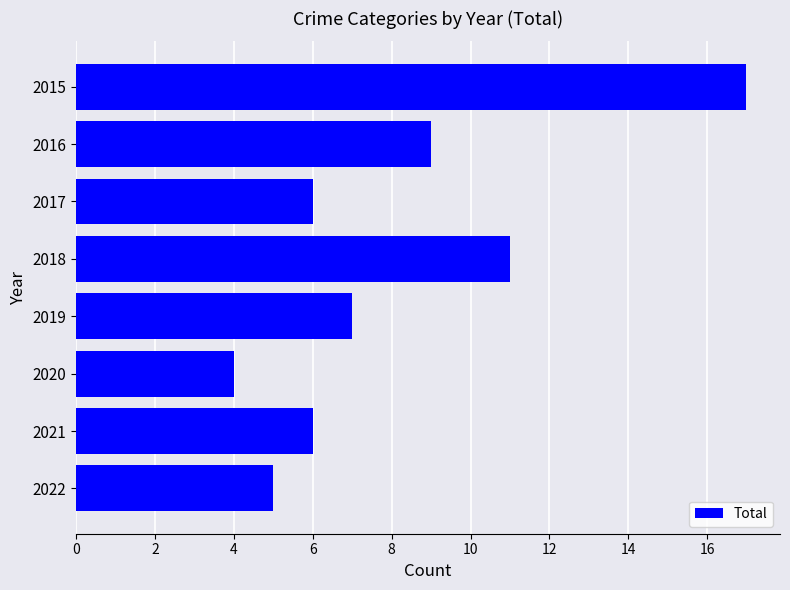

True or false: the data shows 11 at 2018.

True